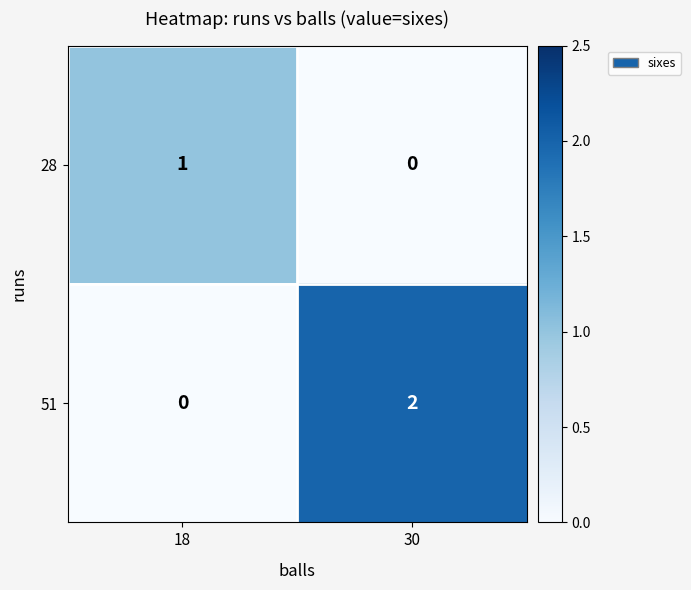

How many values in 28 are above zero?

1